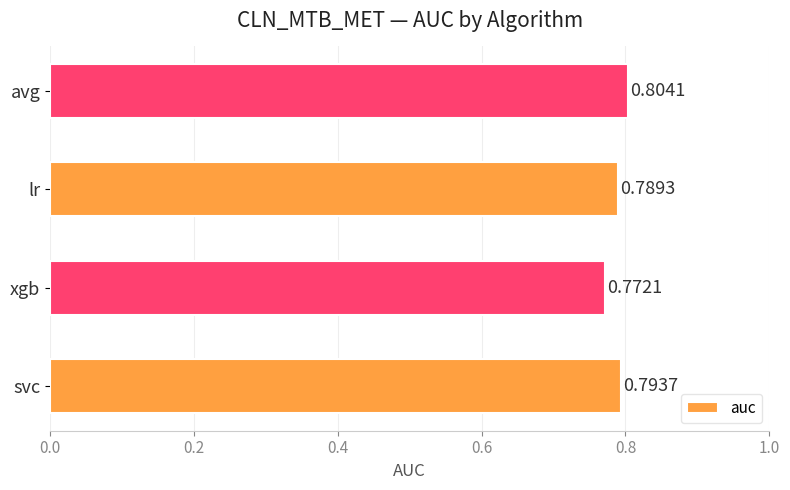

List the labels in order of value, largest first.

avg, svc, lr, xgb